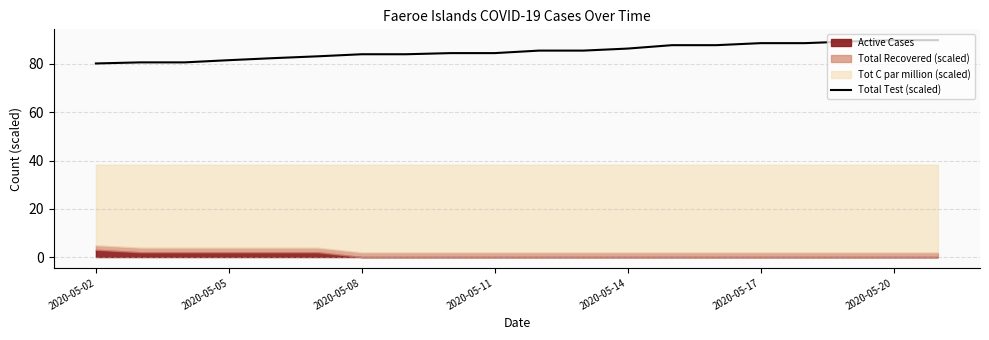

What is the value of the 20th point from the left?

89.9